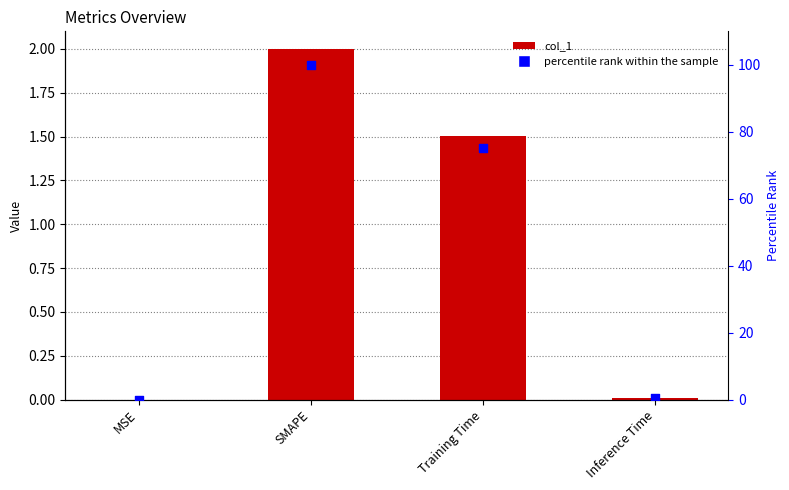

What are all the series names shown in the legend?

col_1, percentile rank within the sample